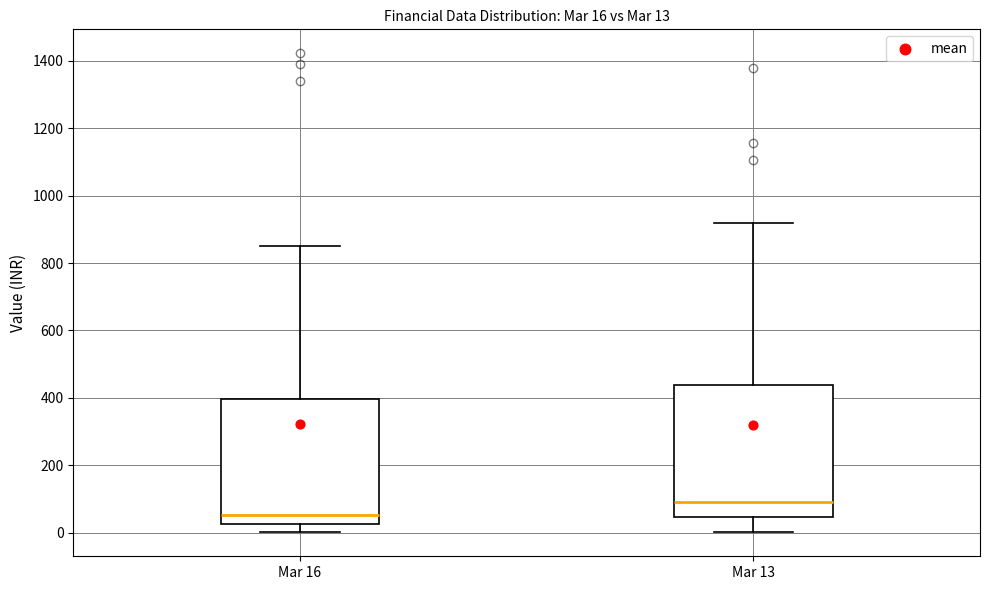

Which box is the tallest, from its lower edge to its upper edge?

Mar 13